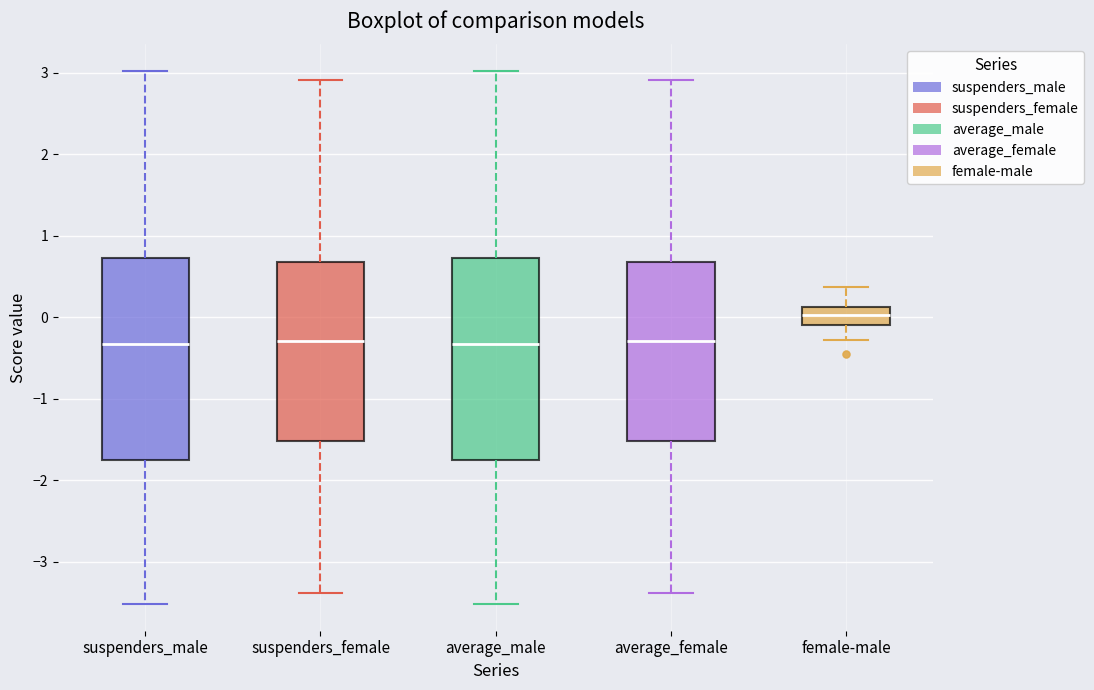

Where does the lower whisker of the box for suspenders_female end on the y-axis? The values are not printed on the chart, so give them approximately, as read against the axis.

-3.4